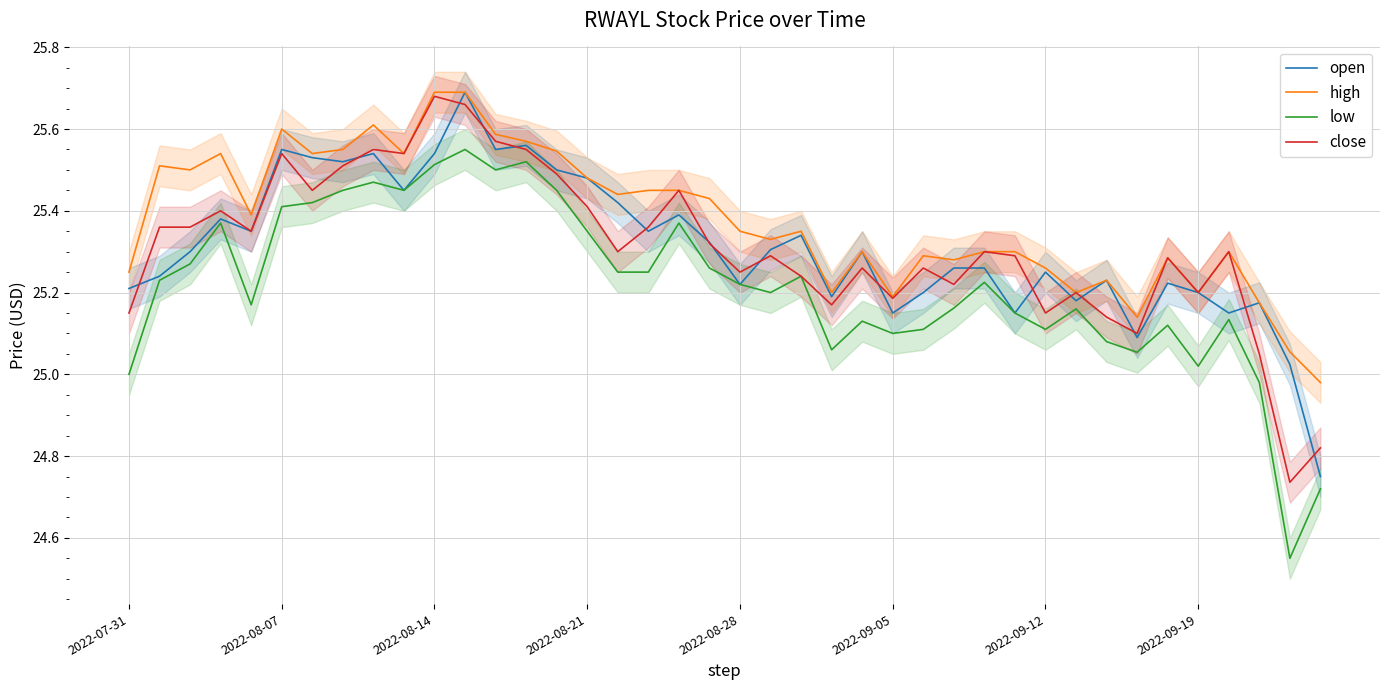

Is the value of high at 34 greater than the value of close at 19?

No